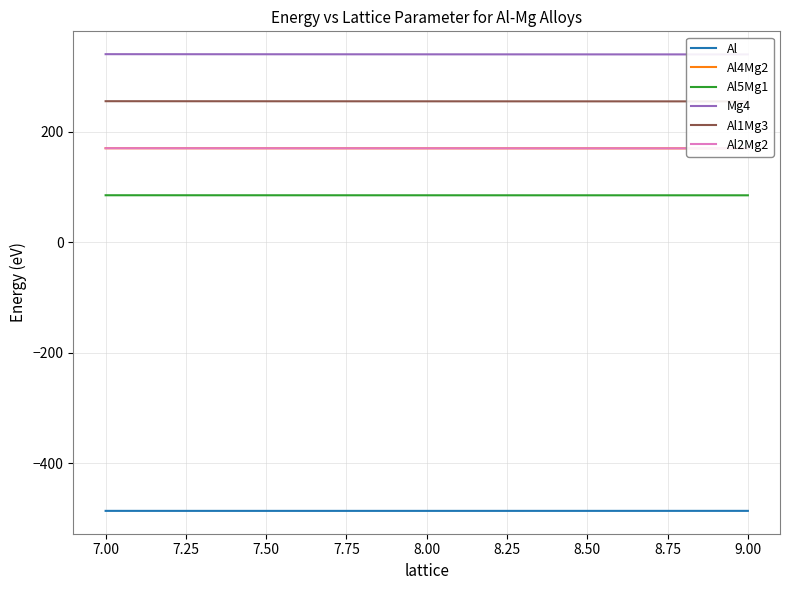

The Al series shows -773.7 at 8.50. True or false?

False